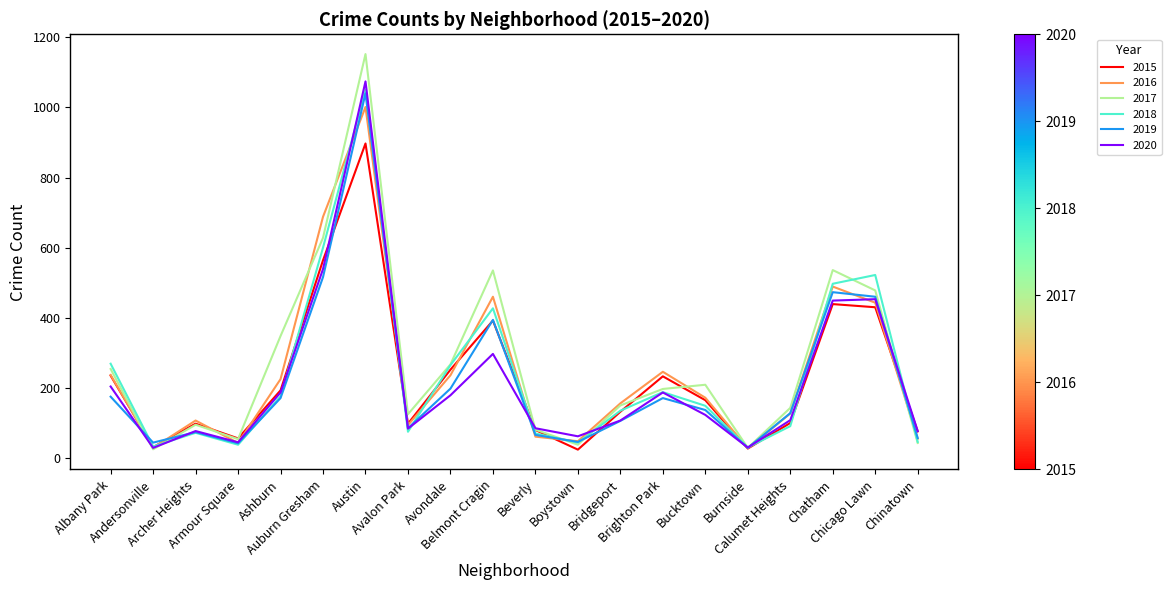

What is the difference between the second highest and minimum values in the 2019 series?

487